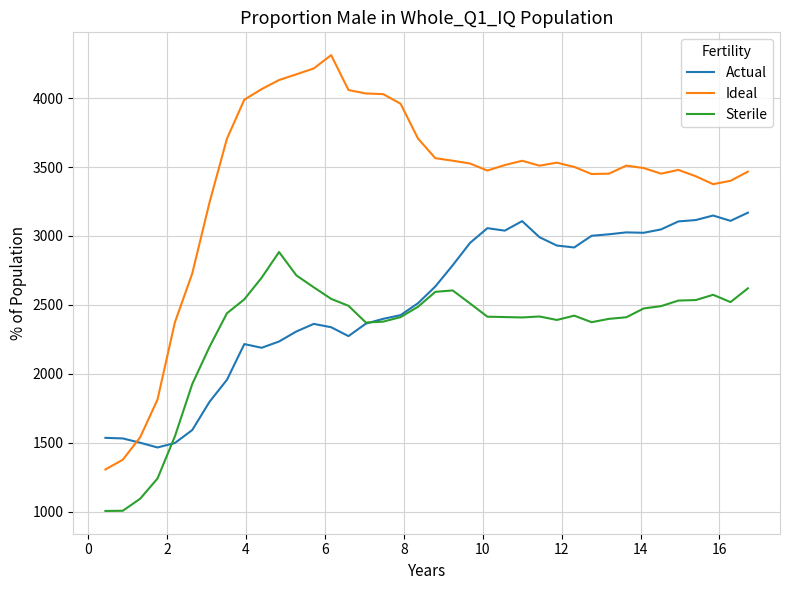

Which series has the widest spread of values?

Ideal